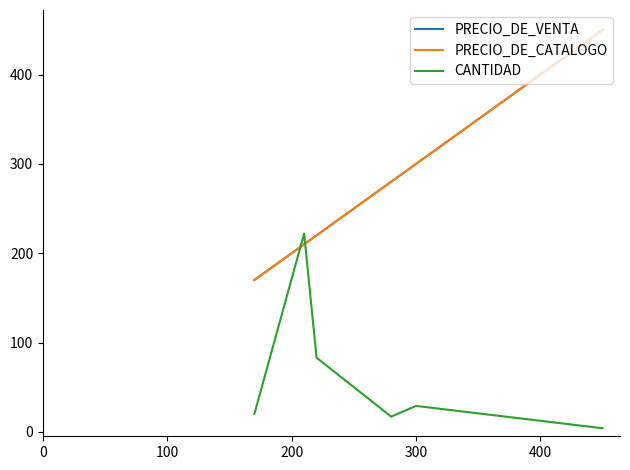

Does the chart have visible grid lines?

No